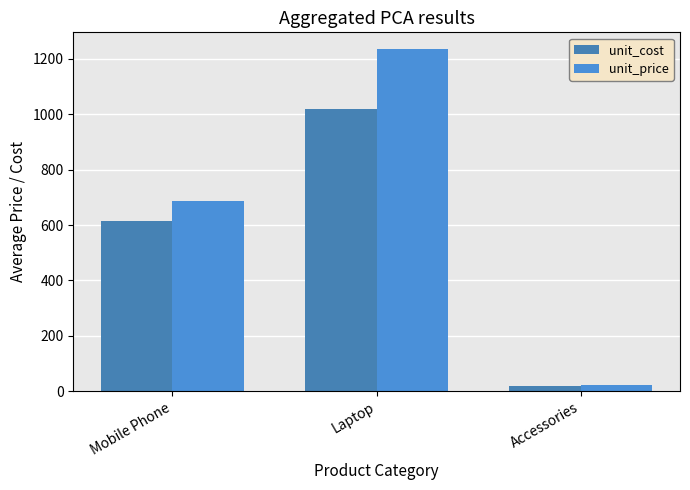

What is the sum of all unit_price values?

1942.6